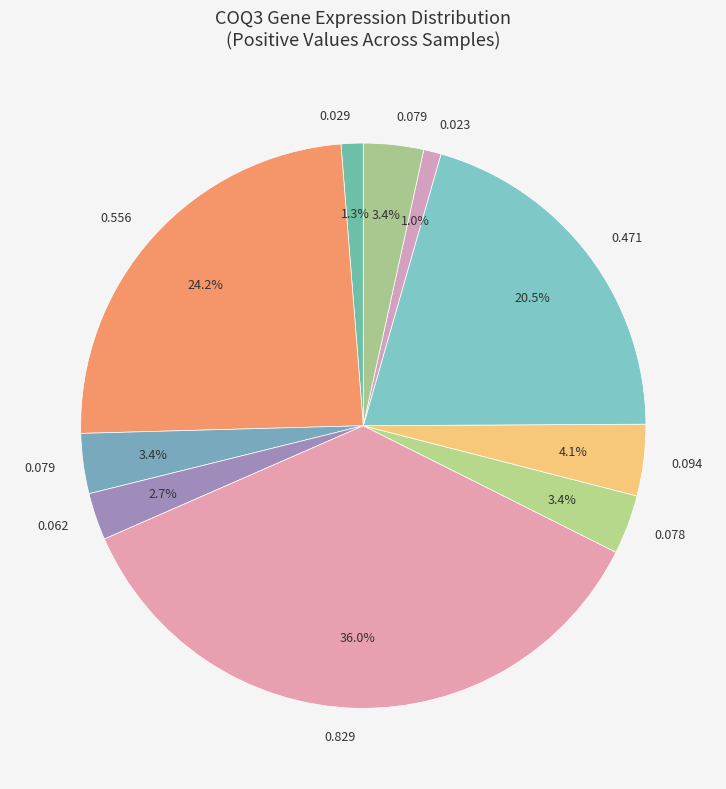

How many slices are in this pie chart?

10